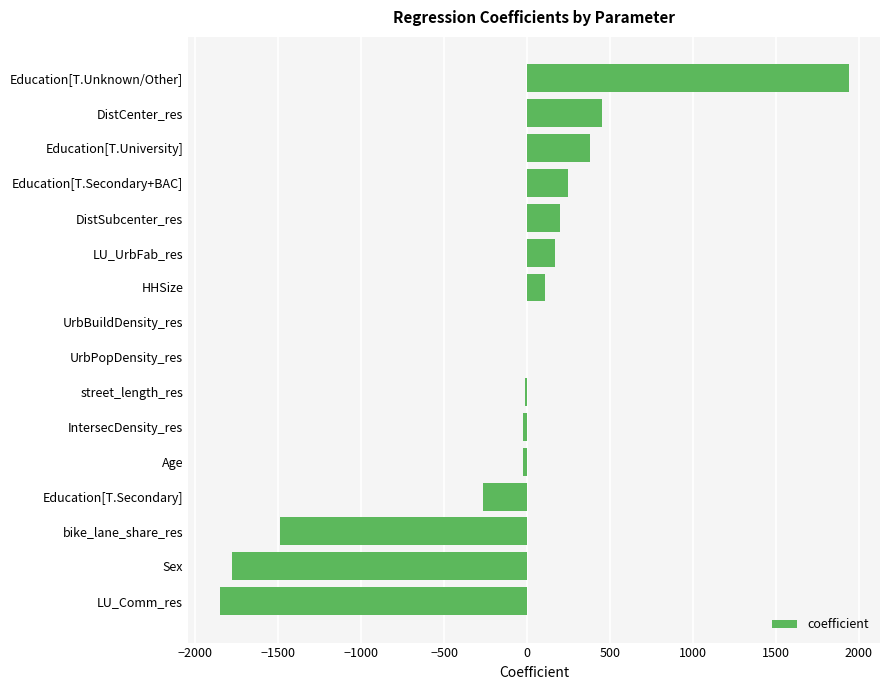

The chart shows a value of -3055.4 at Sex. True or false?

False